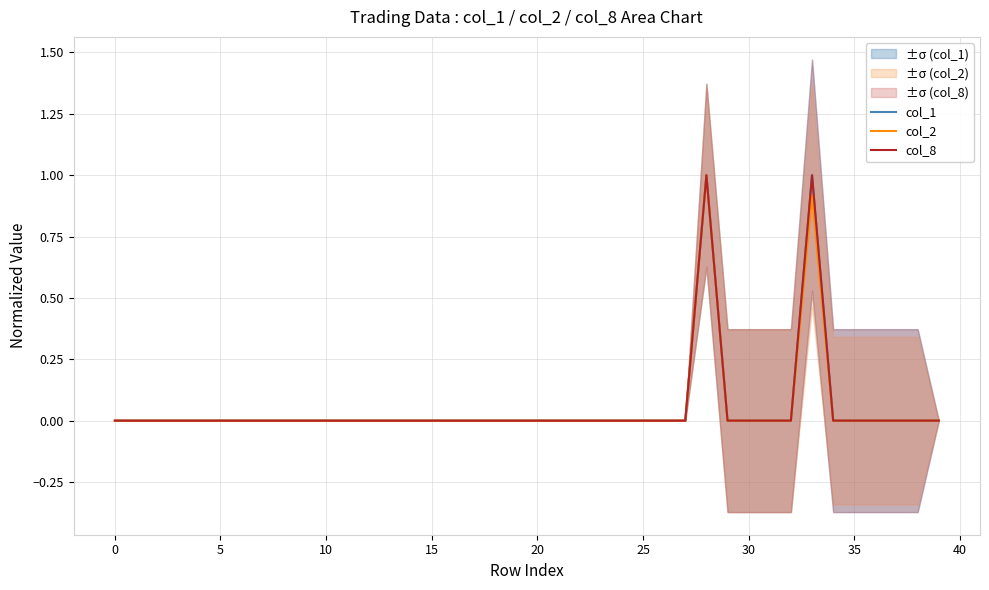

Rank the series by their maximum value, from lowest to highest.

col_8, col_2, col_1